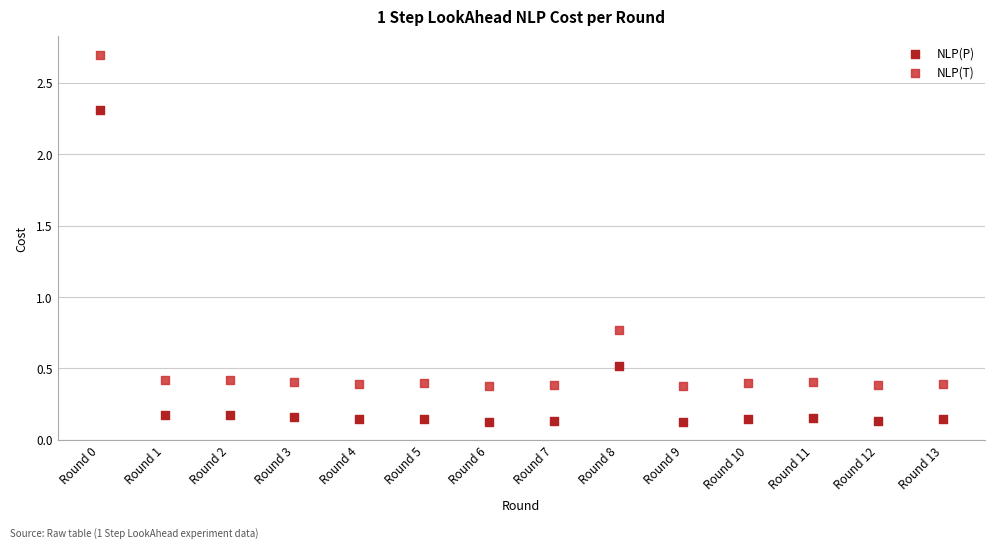

Which series reaches the maximum Y coordinate?

NLP(T)